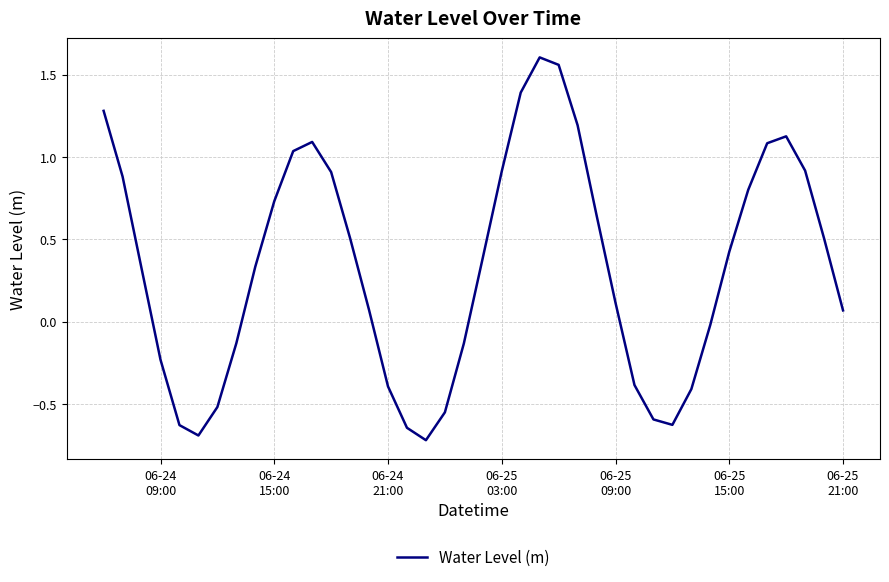

What is the minimum value shown in the chart?

-0.7